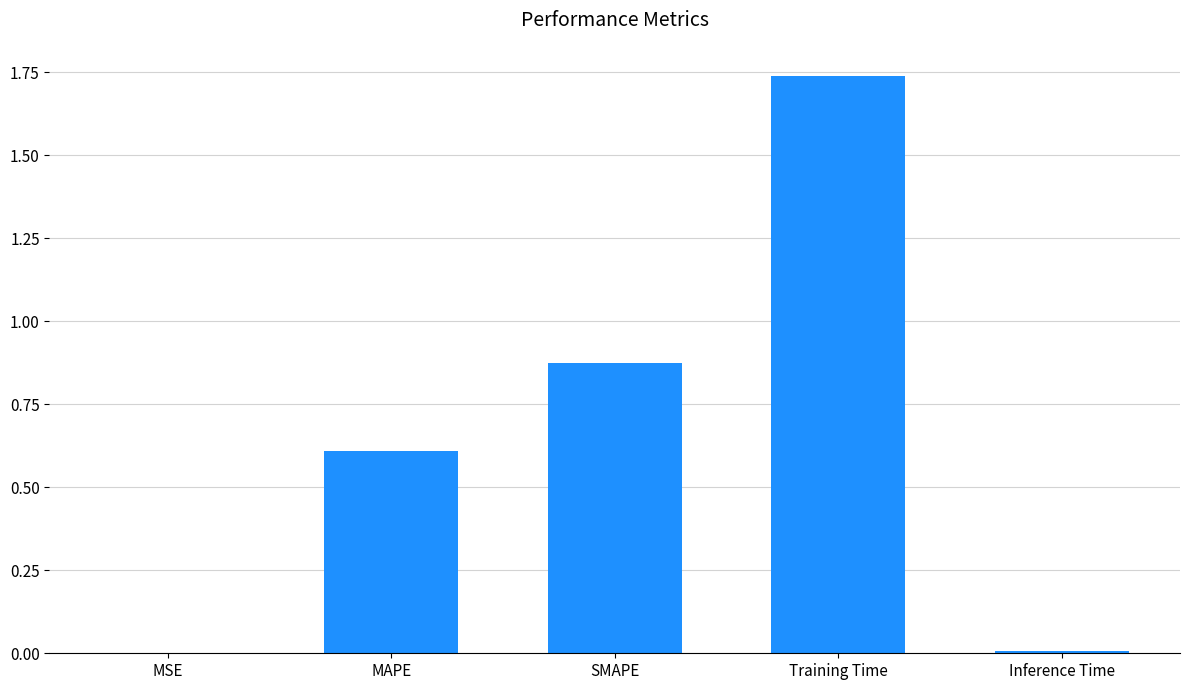

Is it true that the value at Inference Time is 0.0?

True